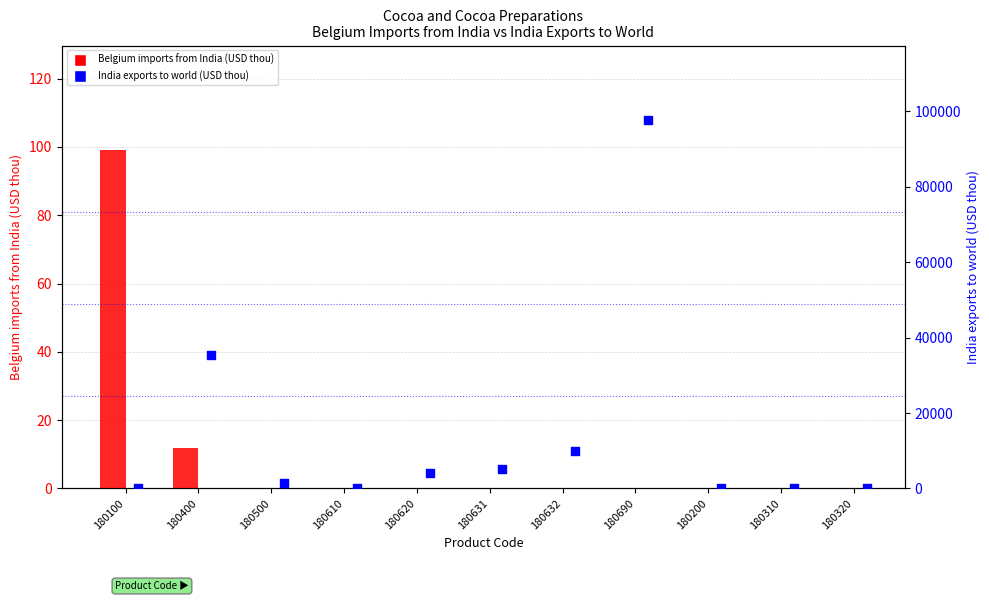

At which category is the sum across all series the highest?

180690